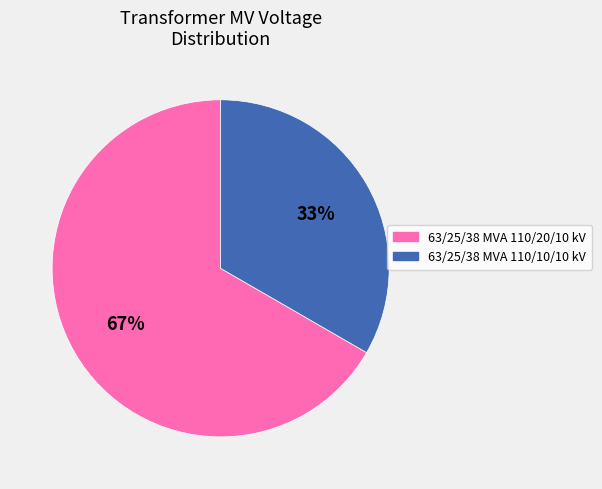

How many segments does this pie chart have?

2